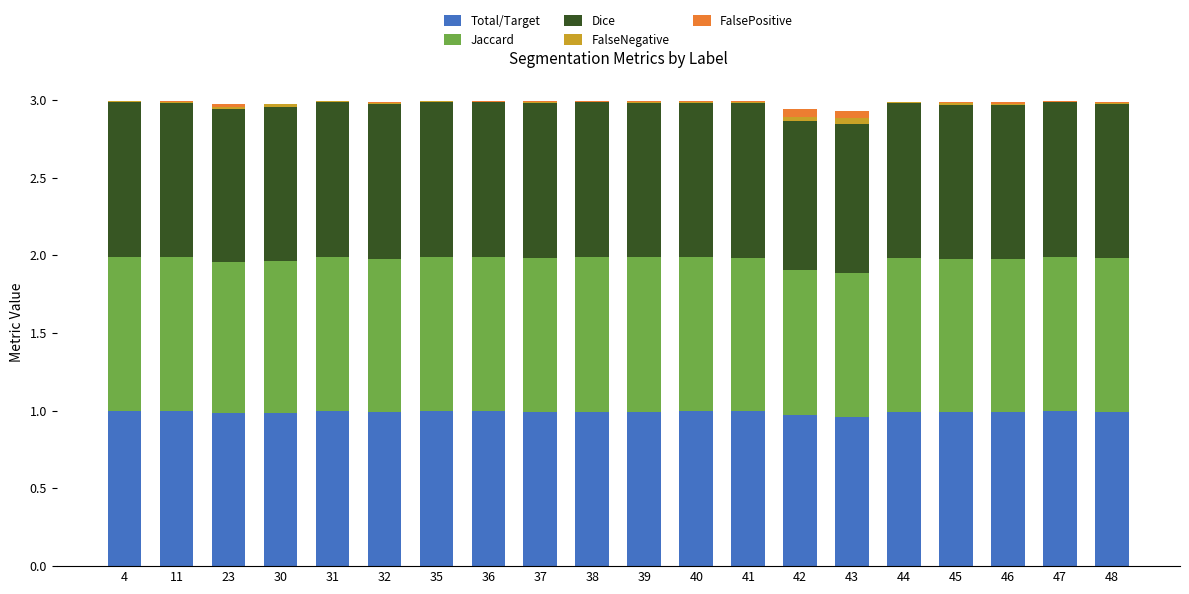

What are all the series names shown in the legend?

Total/Target, Jaccard, Dice, FalseNegative, FalsePositive